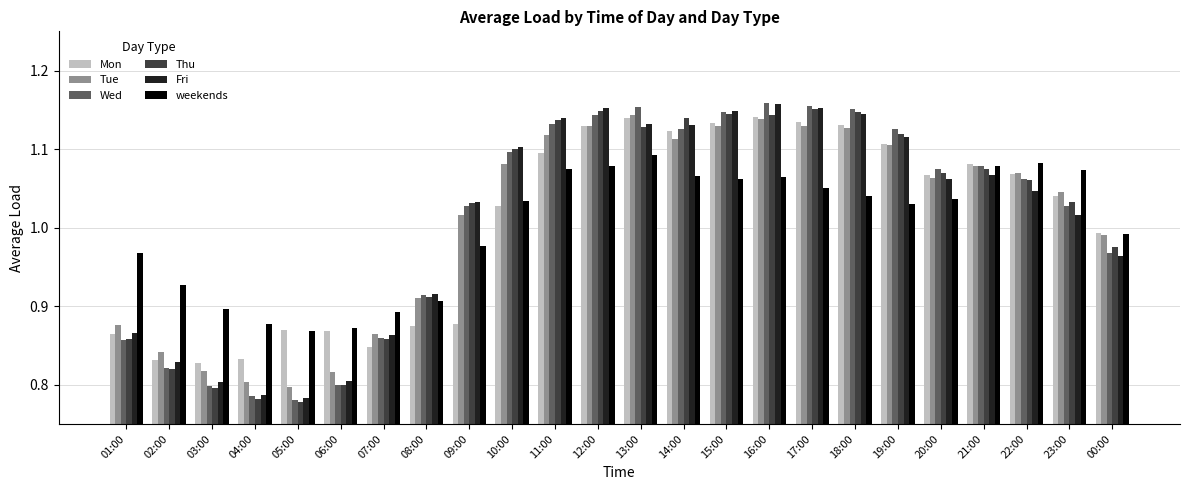

The value of Thu at 19:00 is 1.1. True or false?

True